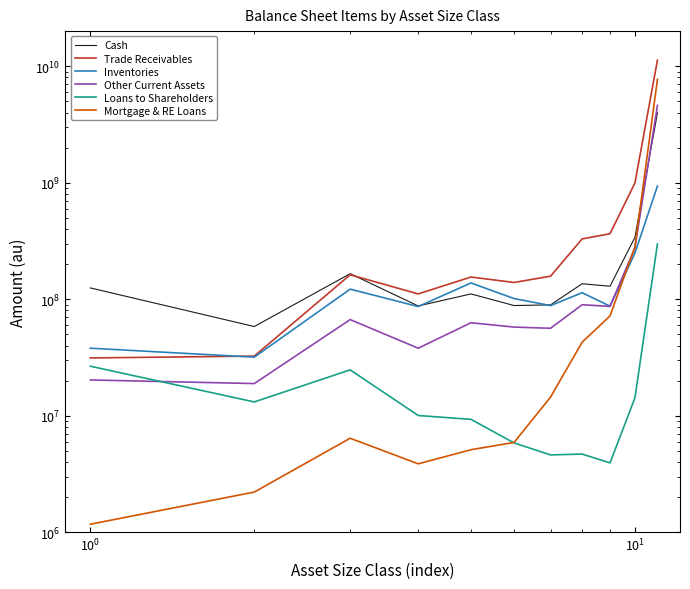

At how many categories does at least one series exceed 7941916992?

1